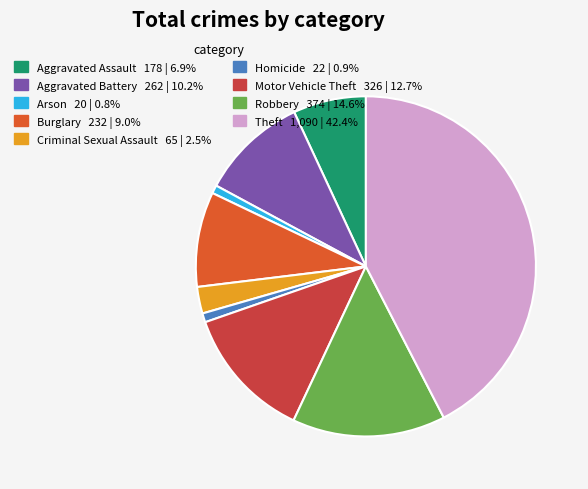

Is the sum of Theft and Motor Vehicle Theft greater than half?

Yes